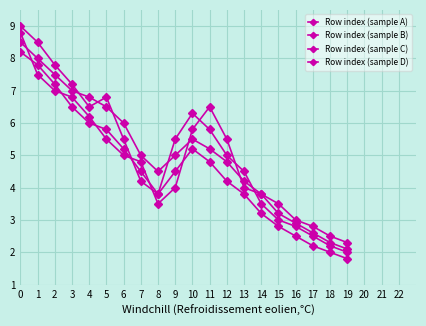

What is the approximate value of Row index (sample A) at 4?

6.5